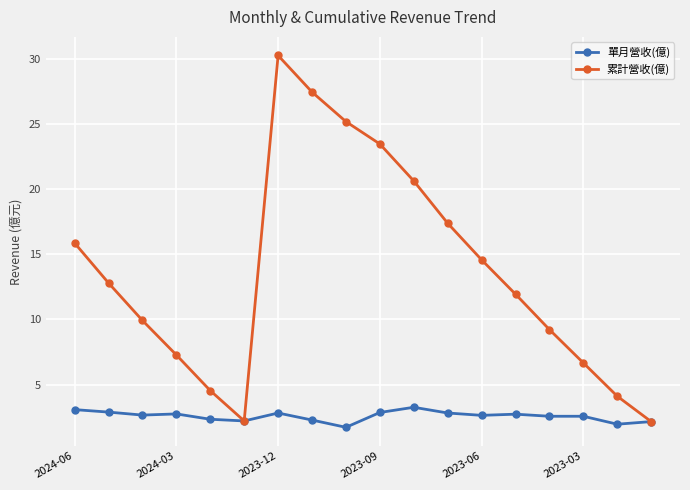

What is the value of the 累計營收(億) point at the 6th from the left?

2.2